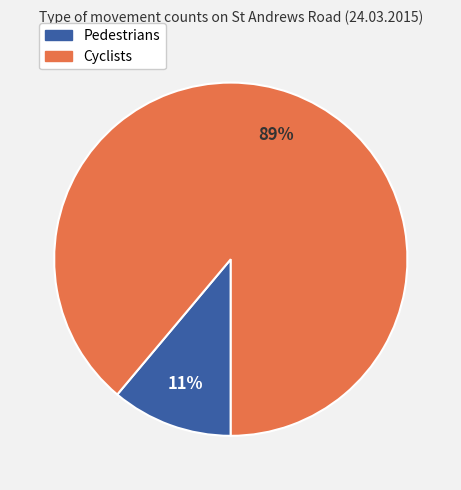

Which category has the smallest portion of the pie?

Pedestrians